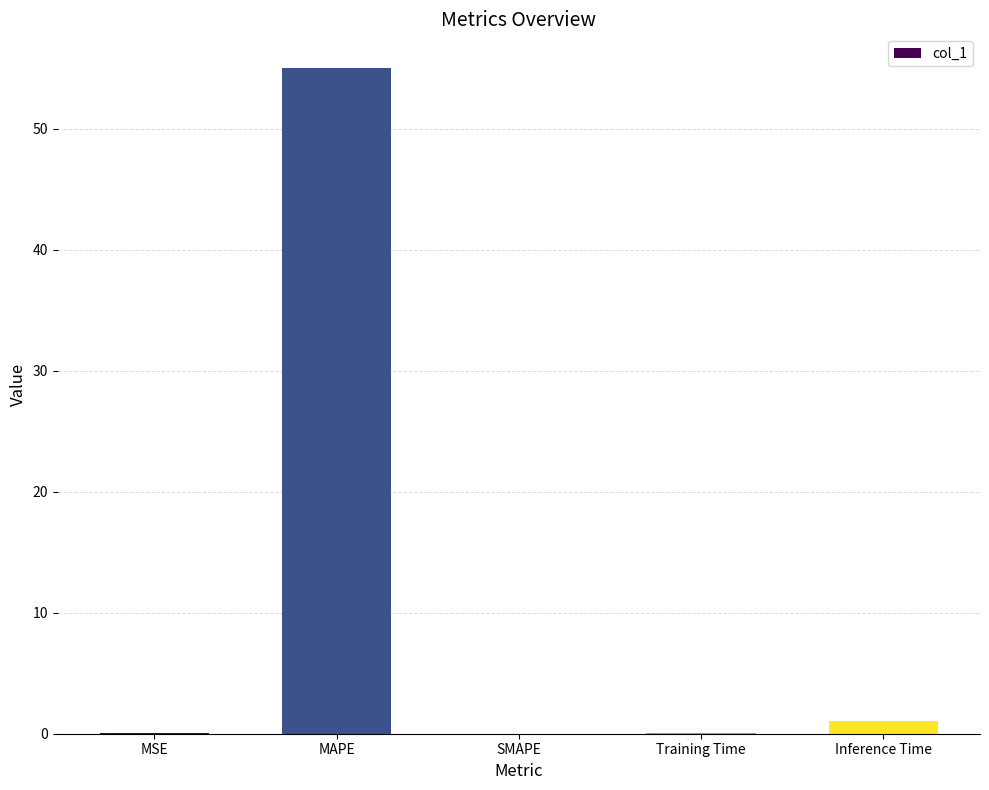

How many categories are shown in the chart?

5